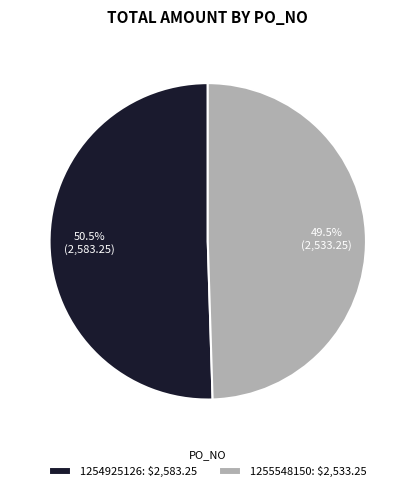

Which category has the smallest portion of the pie?

1255548150